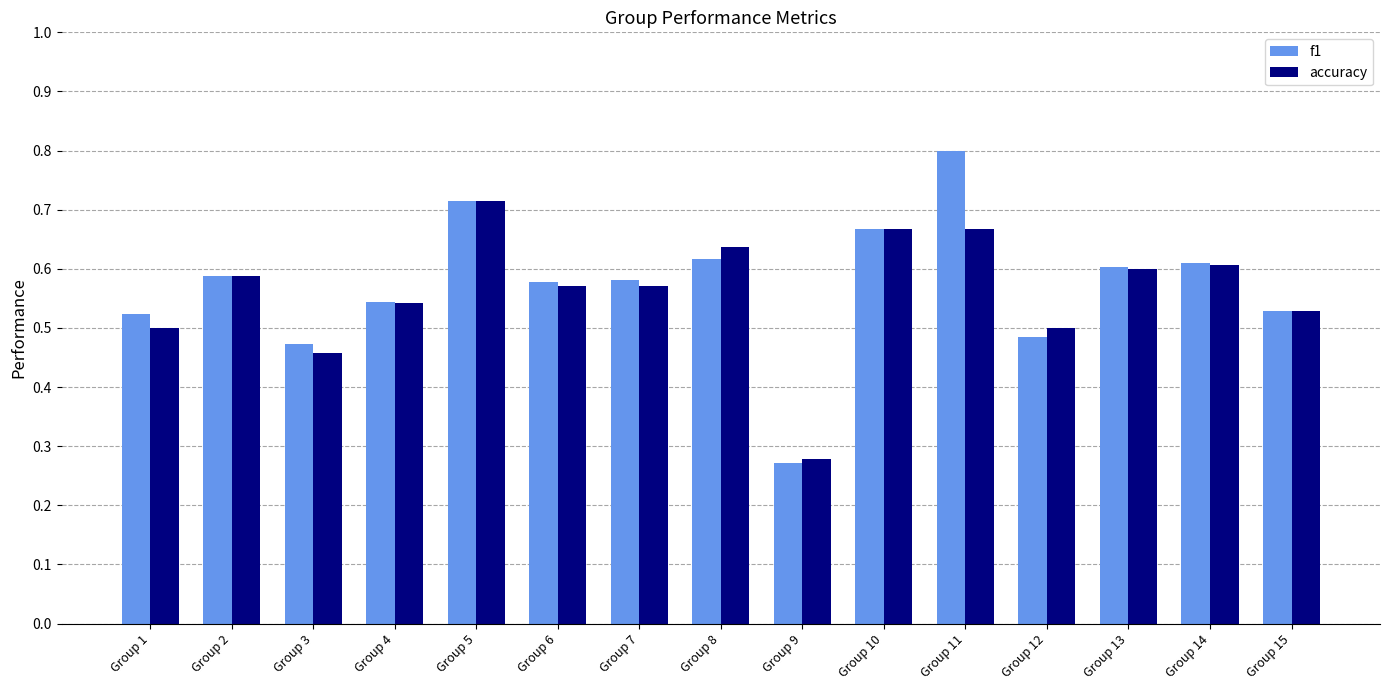

At how many categories does at least one series exceed 0?

15